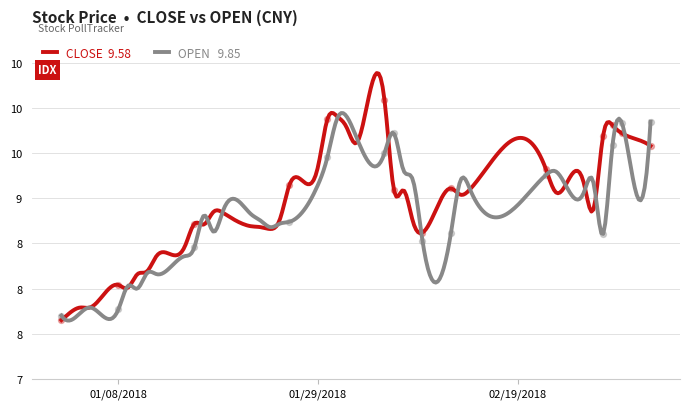

At which category is the sum across all series the highest?

2018-01-31